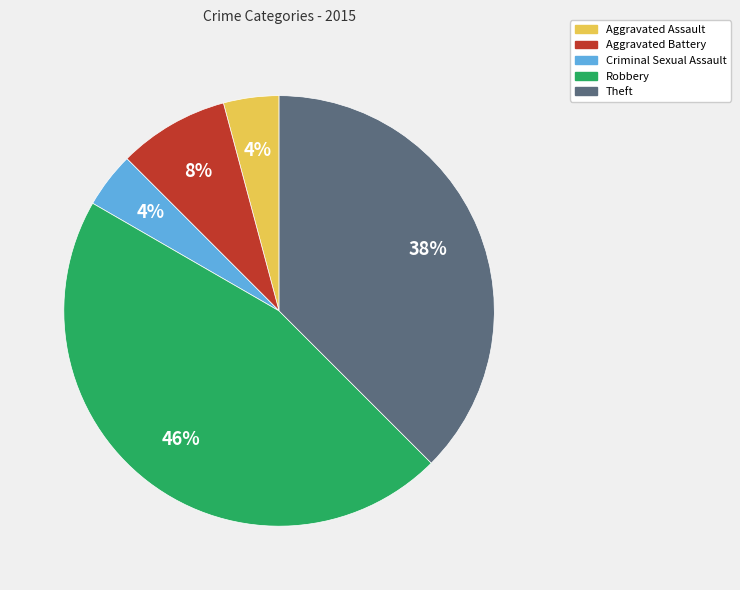

To the nearest percent, what is the difference between the largest and smallest slice percentages?

42%